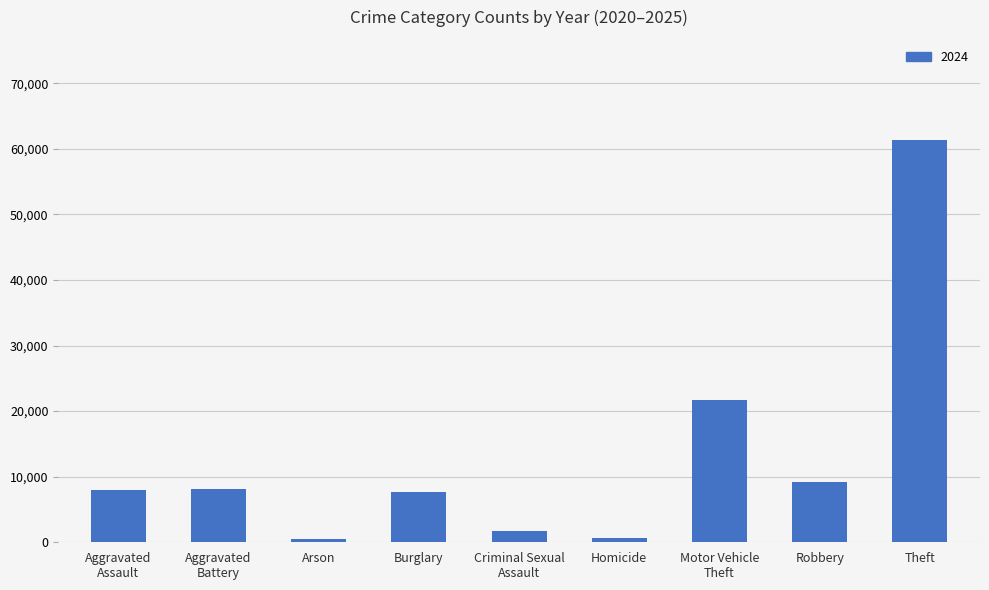

Is it true that the value at Burglary is 12864?

False